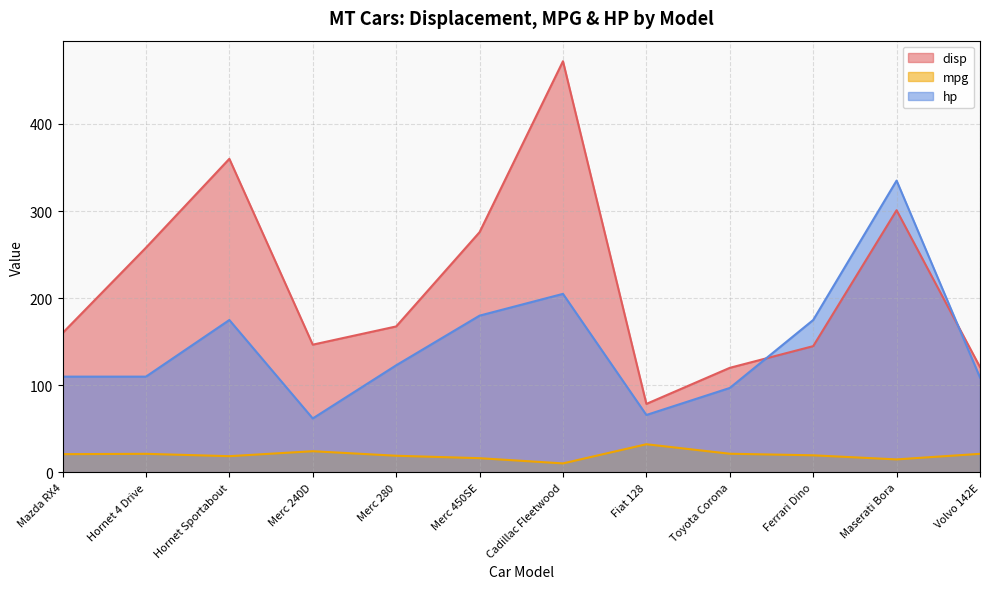

How many lines are shown in the chart?

3